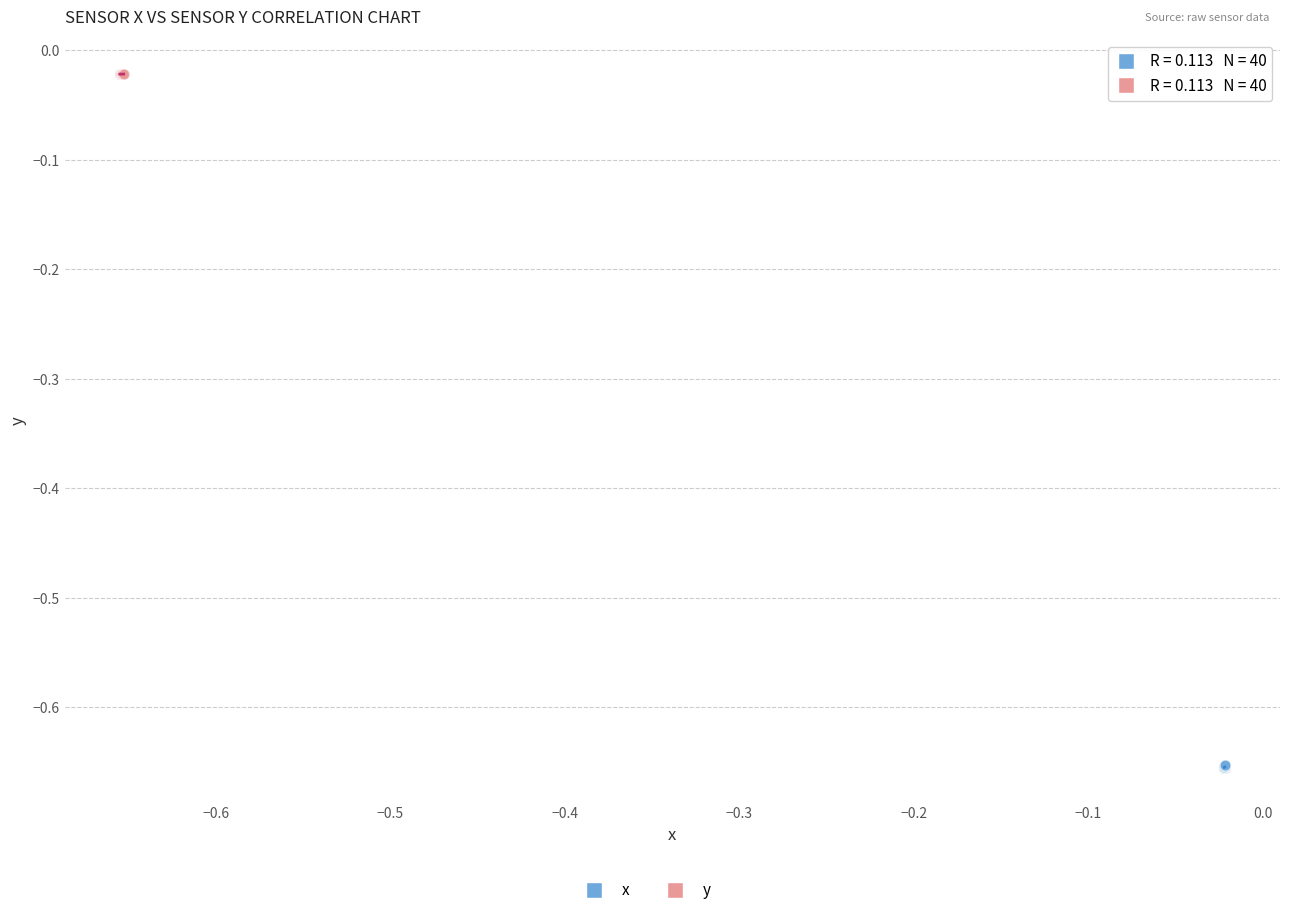

Which series contains the lowest Y value?

x